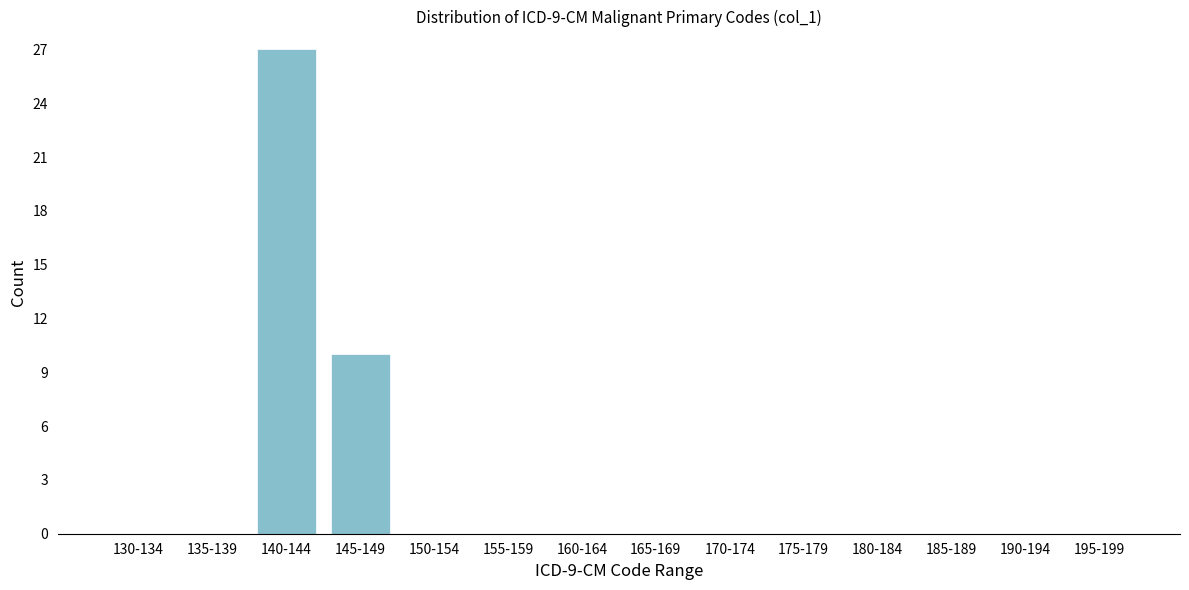

Reading left to right, transcribe all the data shown in this chart.

130-134=0	135-139=0	140-144=27	145-149=10	150-154=0	155-159=0	160-164=0	165-169=0	170-174=0	175-179=0	180-184=0	185-189=0	190-194=0	195-199=0